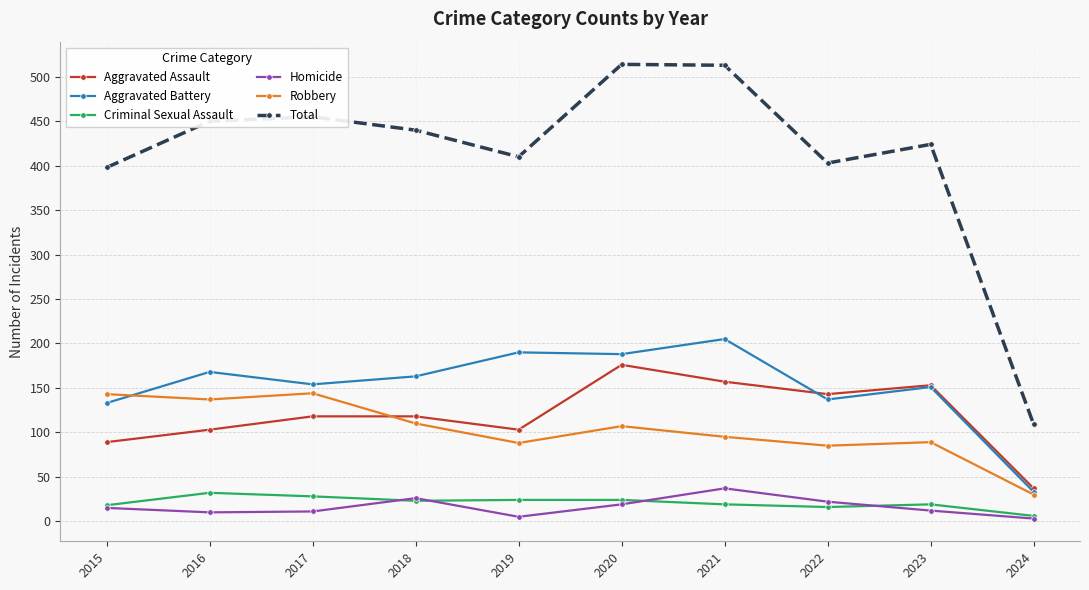

How many values in the Total series are below 440?

5